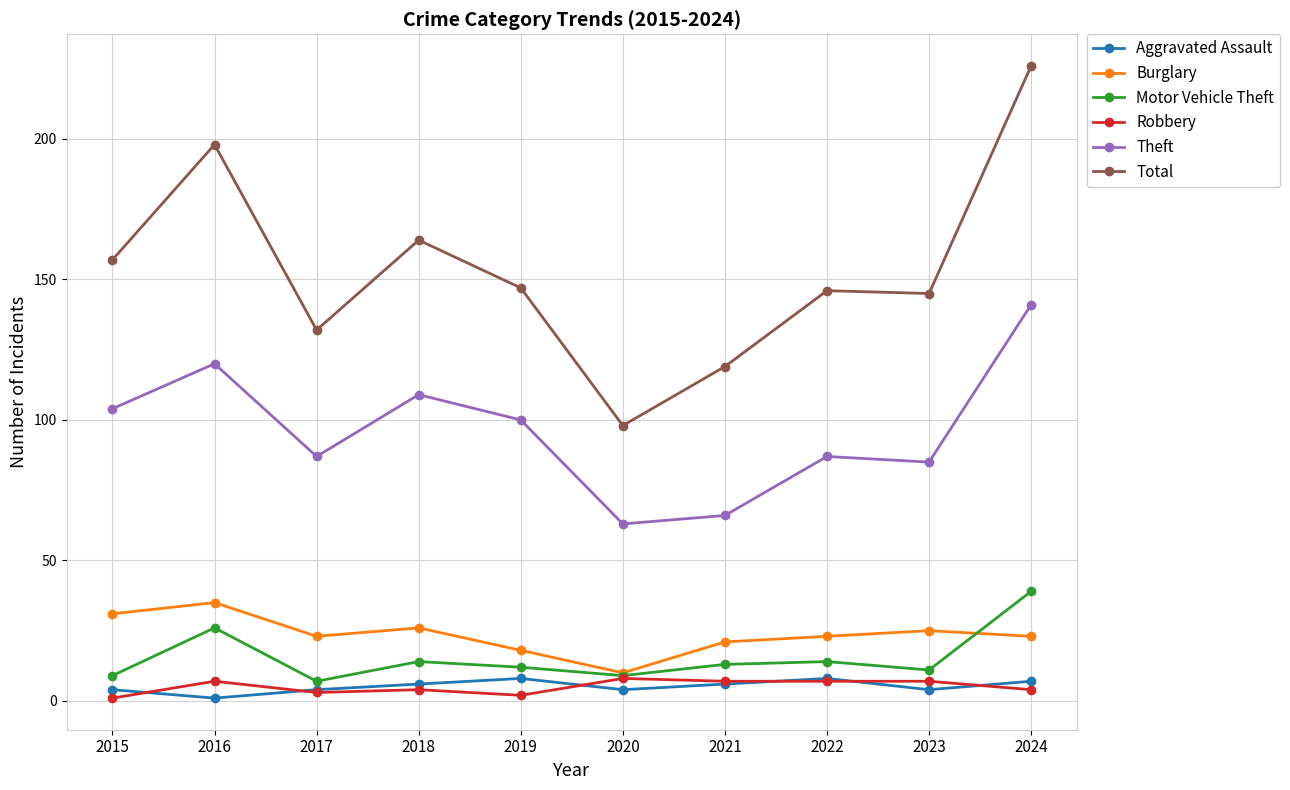

True or false: Aggravated Assault has more than 2 points higher than both neighbors.

False